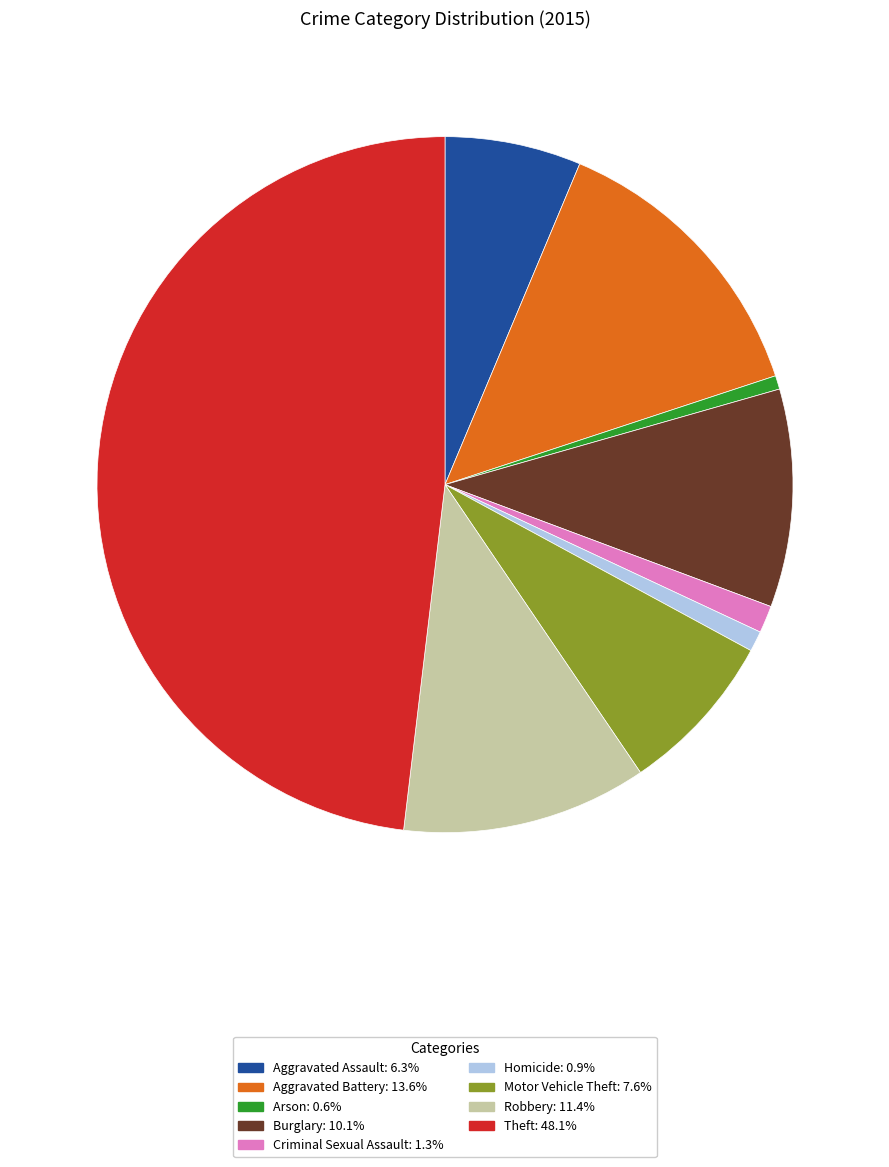

What is the ratio of the value at Criminal Sexual Assault to the value at Robbery?

0.1